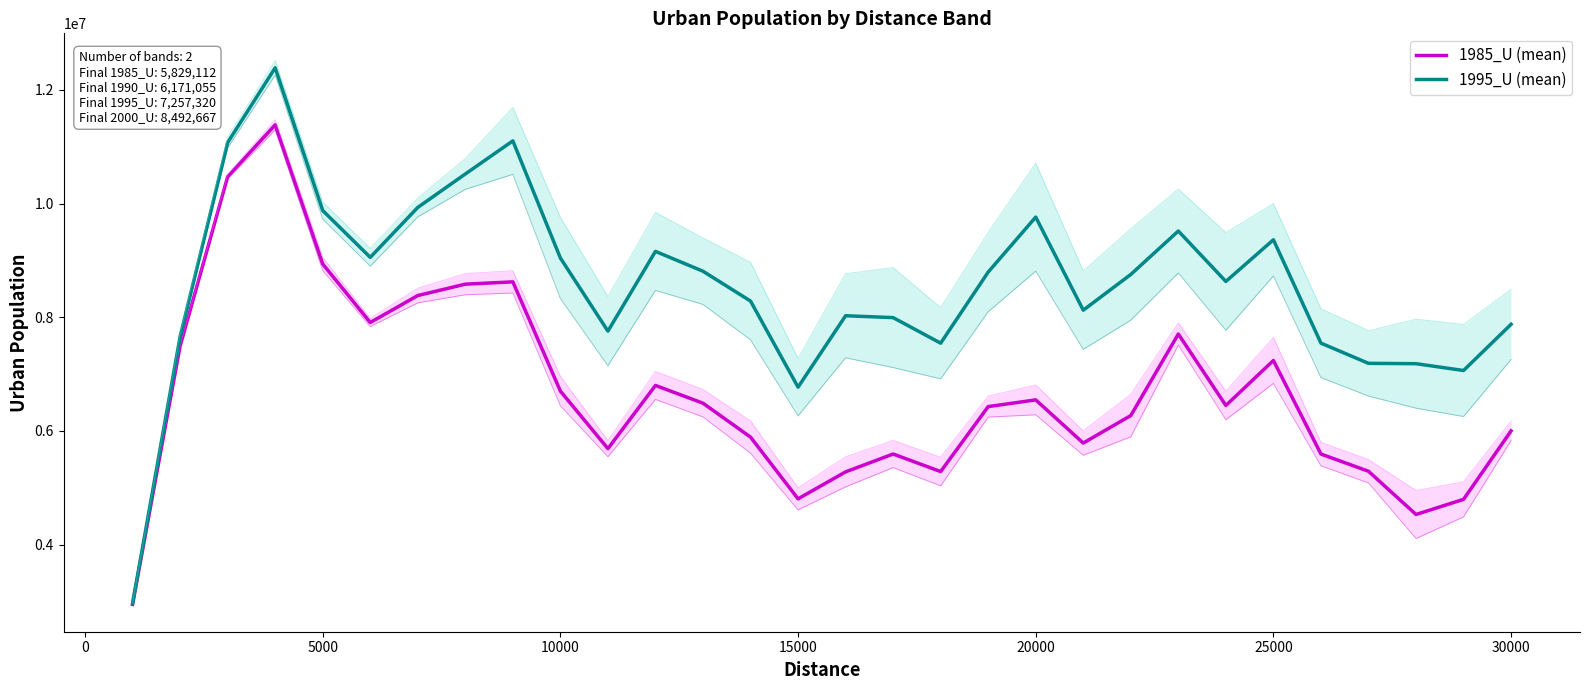

What is the difference between the maximum and second lowest values in the 1985_U (mean) series?

6854629.0